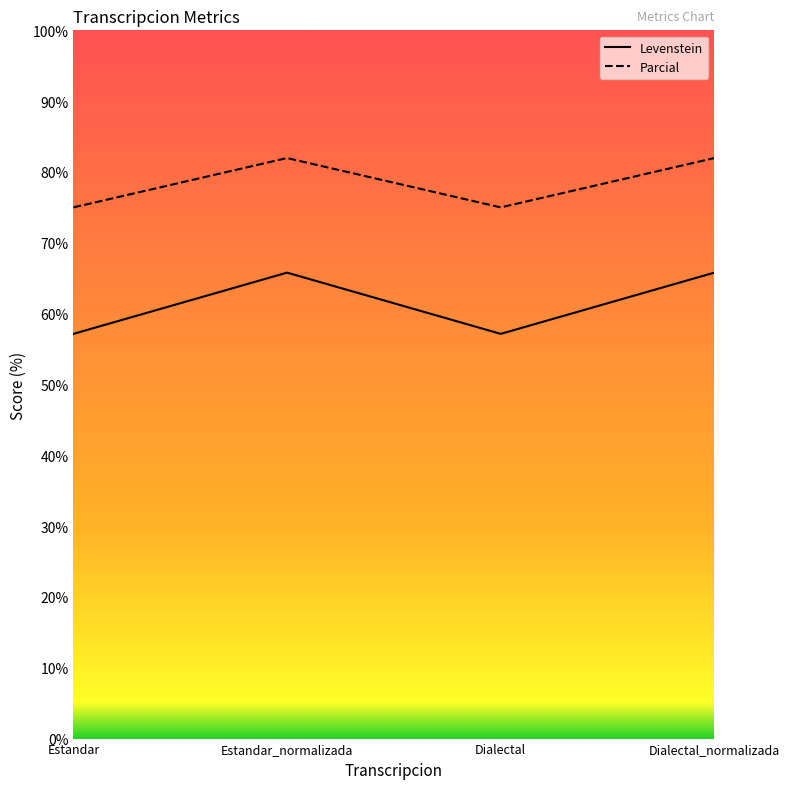

Reading left to right, what are all the values shown in this chart?

Levenstein: 57.1	65.8	57.1	65.8
Parcial: 75.0	82.0	75.0	82.0